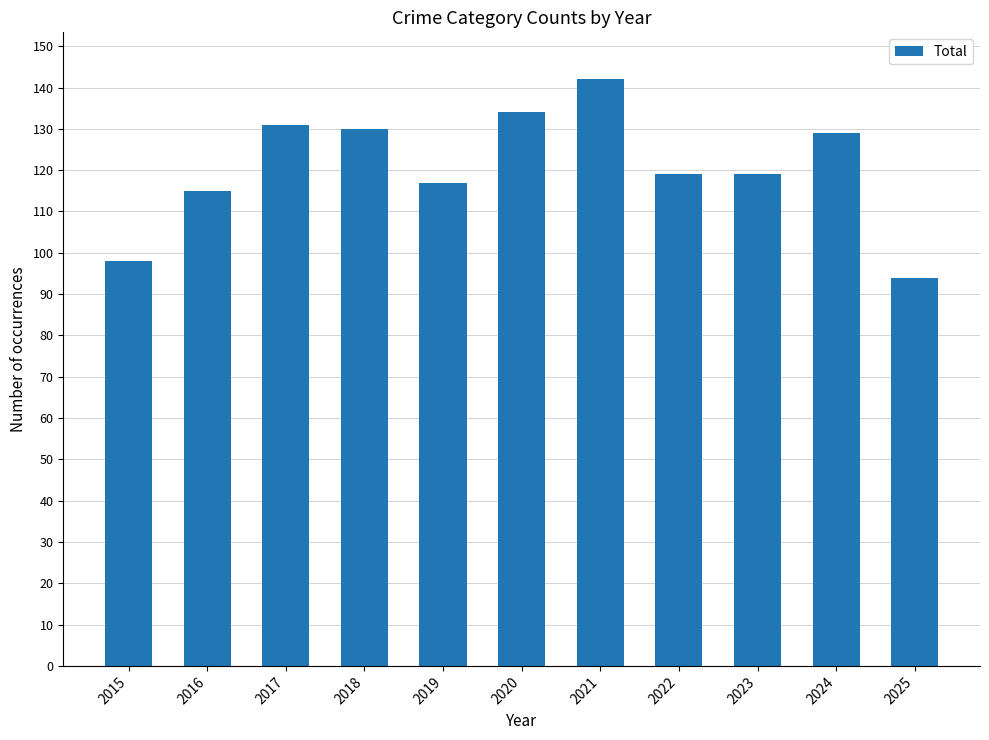

What is the smallest value displayed?

94